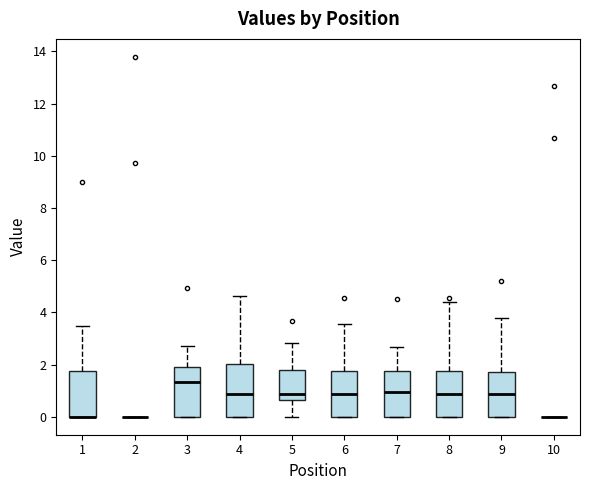

Where does the median line of the box at x = 4 sit on the y-axis? The values are not printed on the chart, so give them approximately, as read against the axis.

0.8